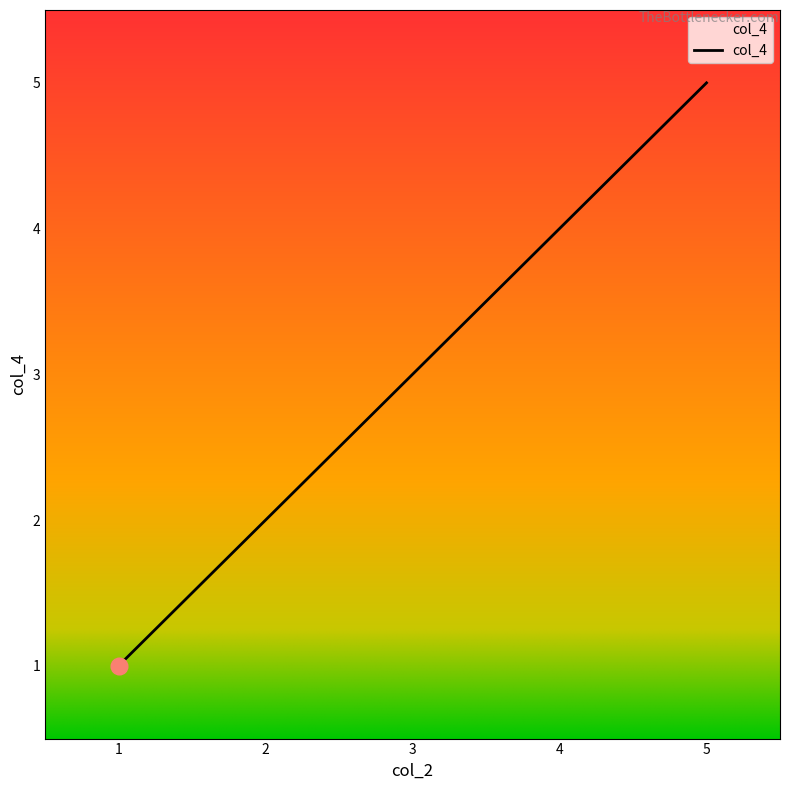

Approximately how many times larger is the value at 2 compared to 1?

2.0